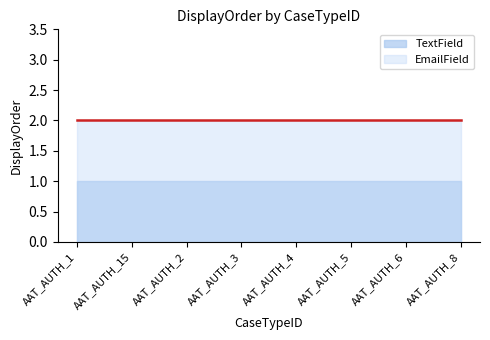

What is the sum of the TextField values at AAT_AUTH_15 and AAT_AUTH_8?

2